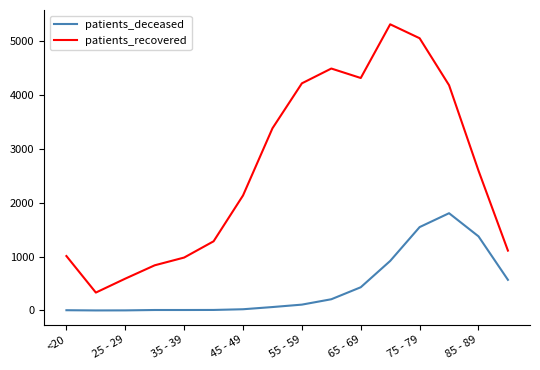

List the series in order of their peak value, highest first.

patients_recovered, patients_deceased